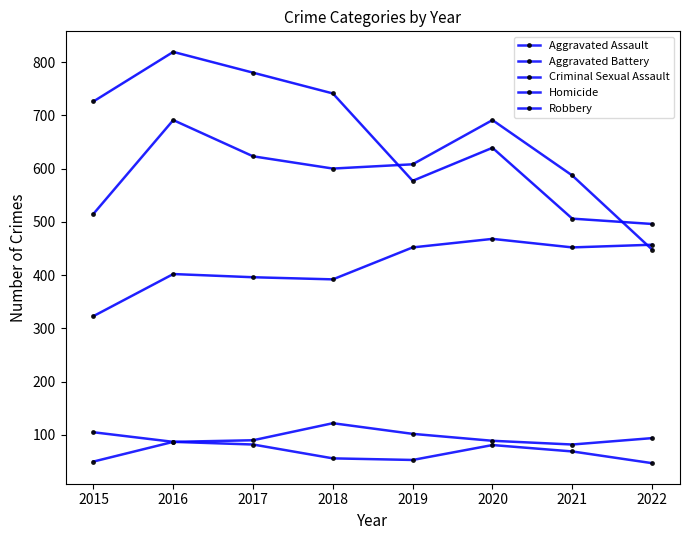

At 2019, list the series in order from smallest to largest.

Homicide, Criminal Sexual Assault, Aggravated Assault, Robbery, Aggravated Battery